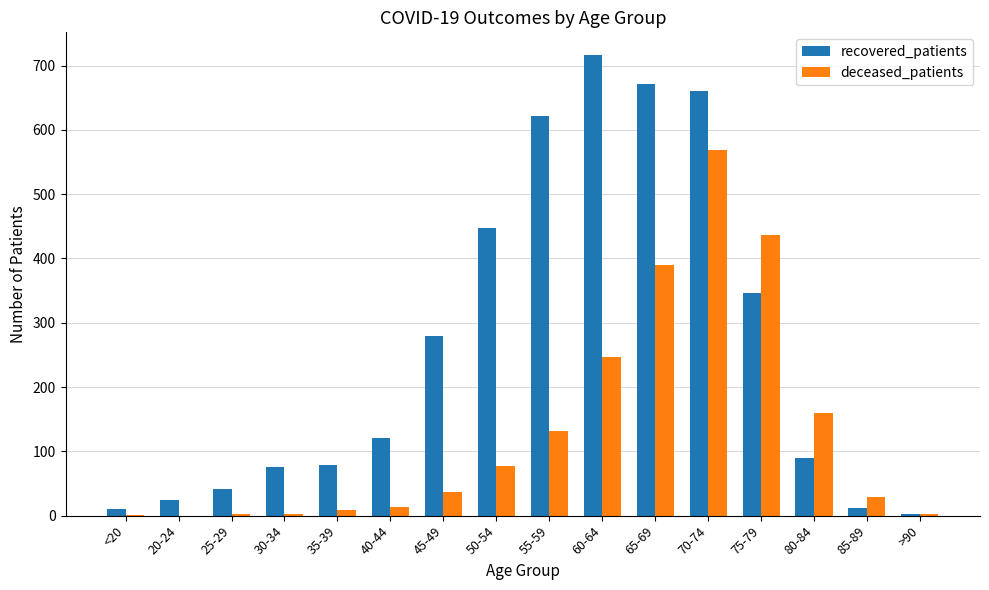

What is the sum of the deceased_patients values at <20 and 25-29?

3